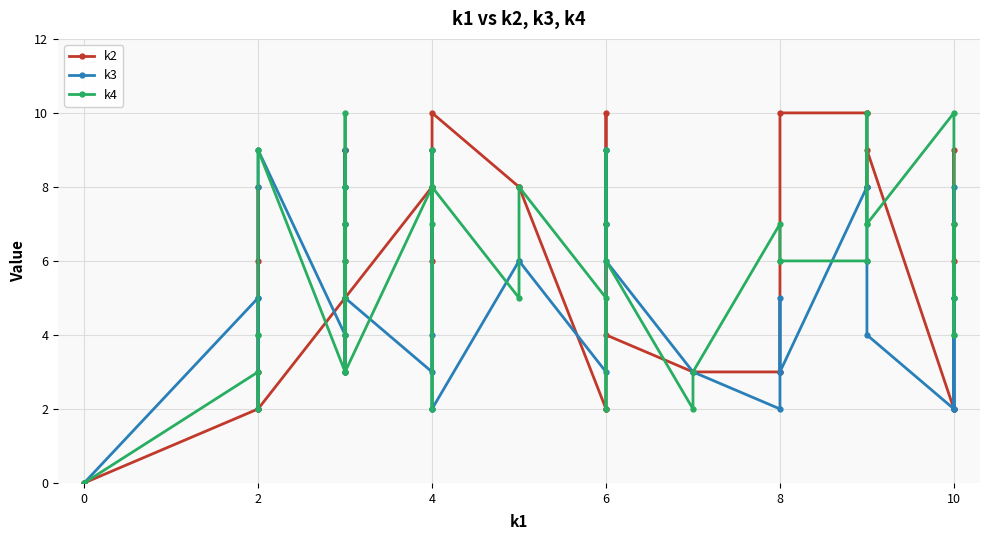

What is the label of the 3rd point from the left?

2